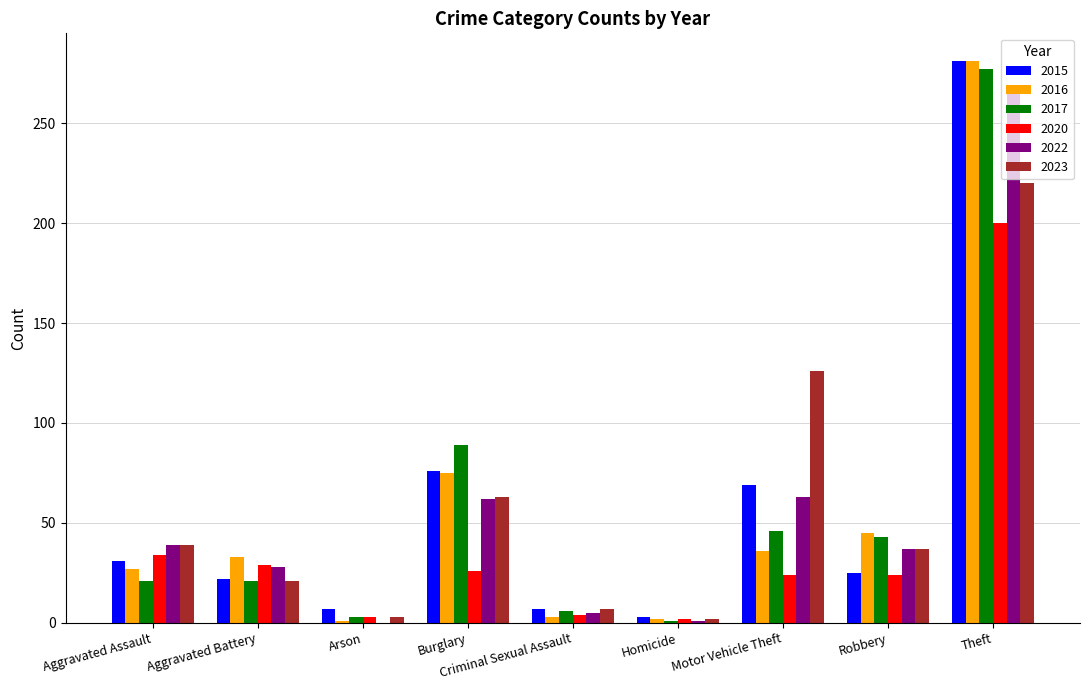

How many groups of bars are there?

9